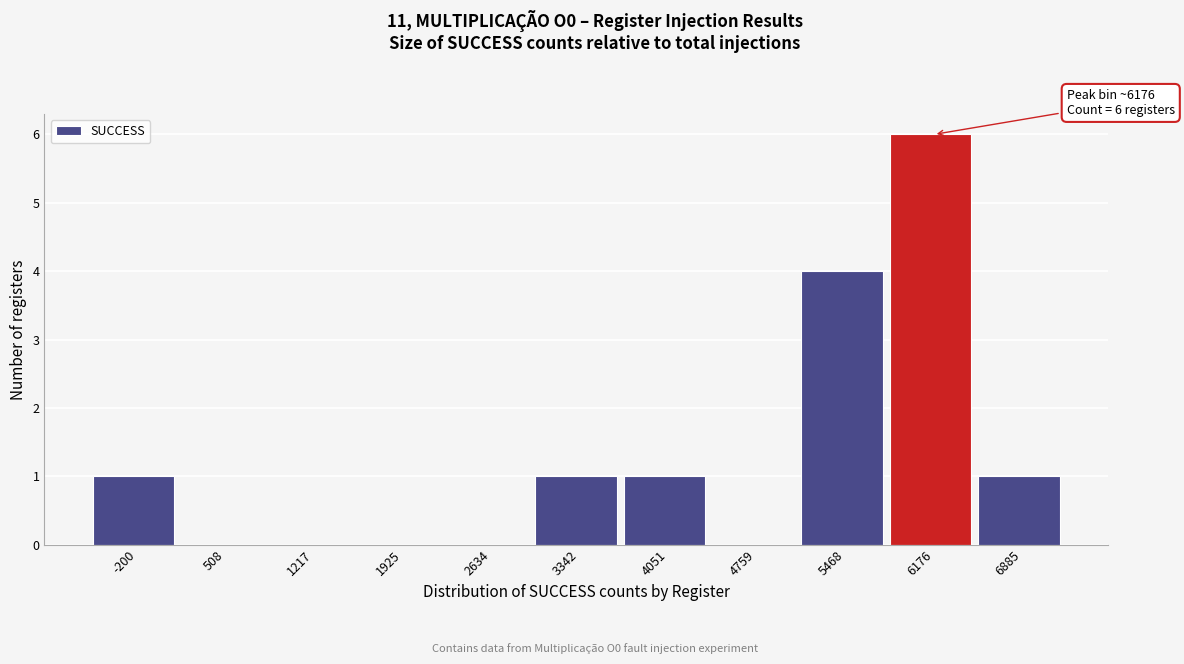

Reading left to right, transcribe all the data shown in this chart.

-200=1	508=0	1217=0	1925=0	2634=0	3342=1	4051=1	4759=0	5468=4	6176=6	6885=1